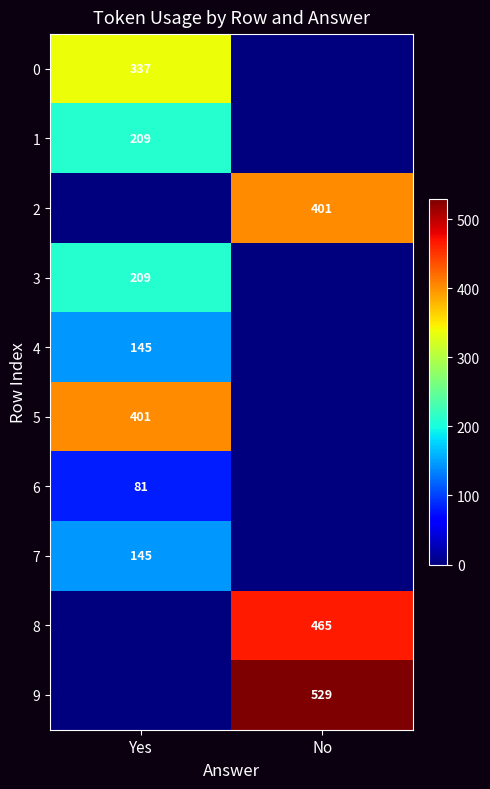

At which category is the sum across all series the highest?

Yes